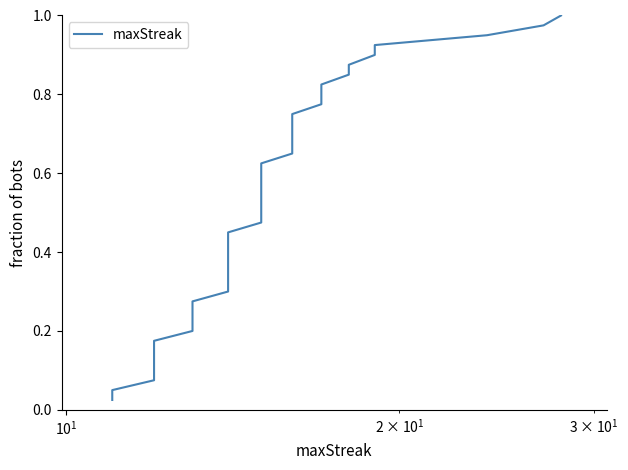

What is the value of the 17th point from the left?

0.4